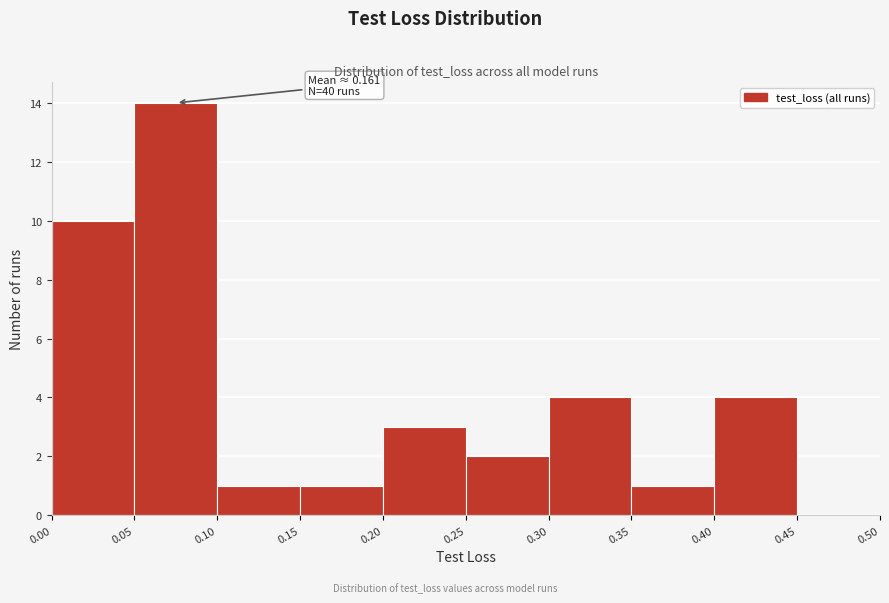

Which range on the x-axis has the tallest bar?

0.05 to 0.10